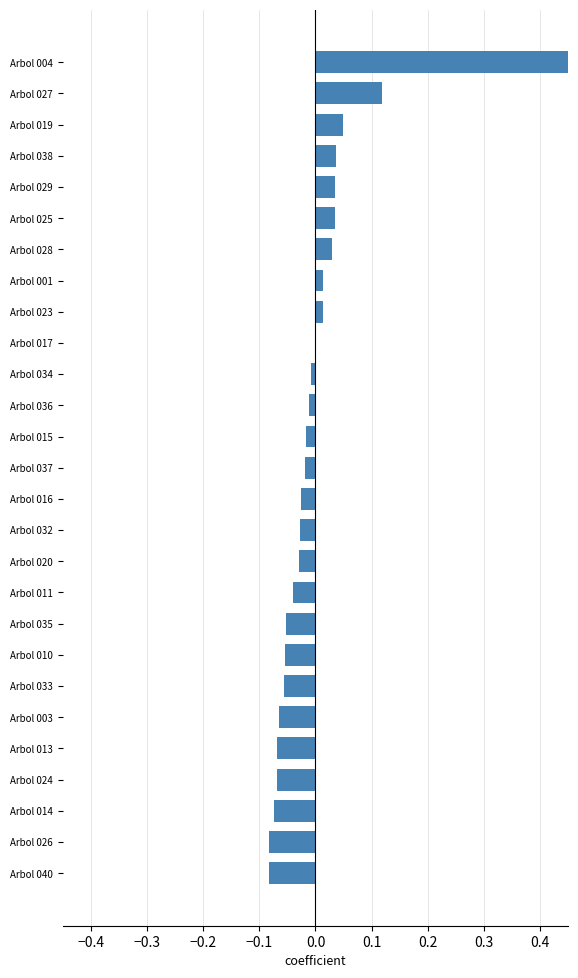

Count the number of data series in this chart.

1